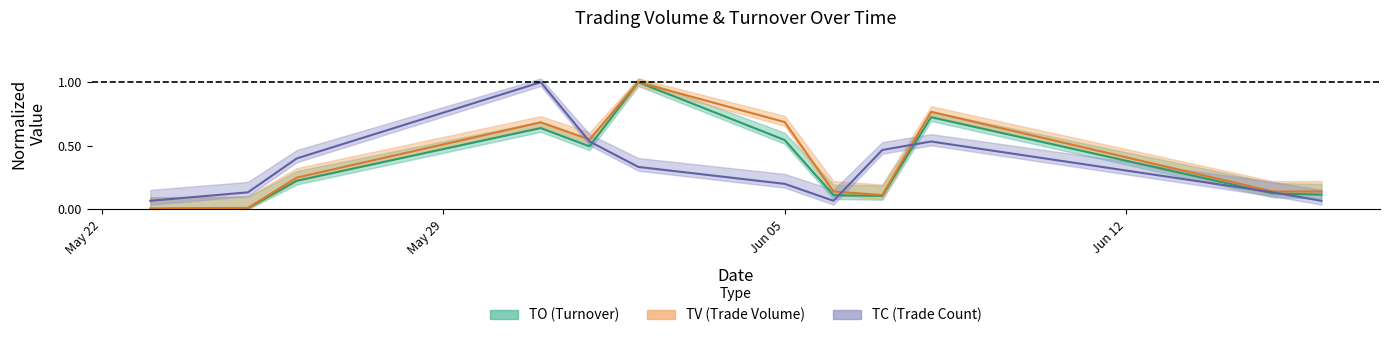

What are all the series names shown in the legend?

TO, TV, TC